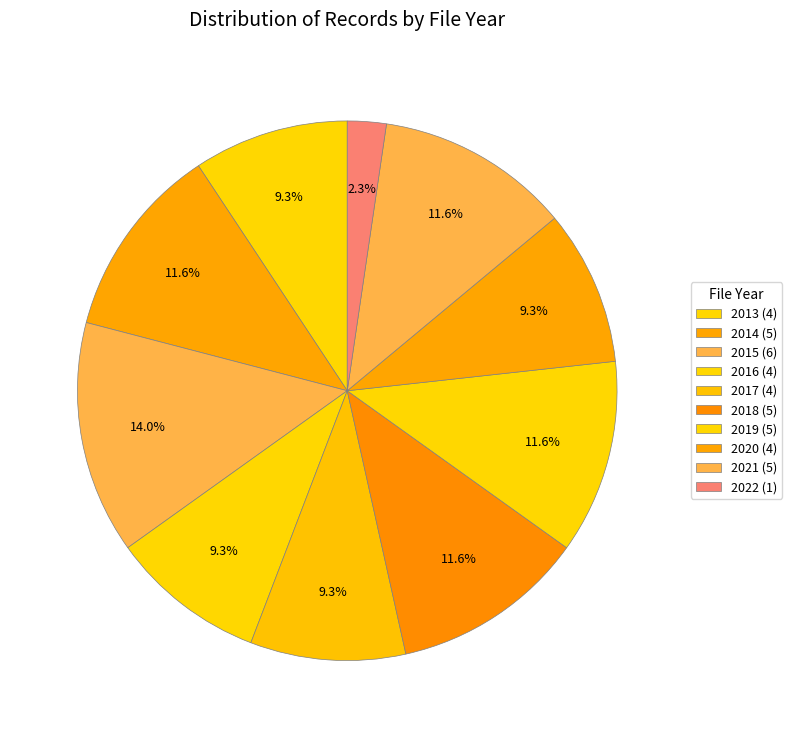

How many slices are in this pie chart?

10